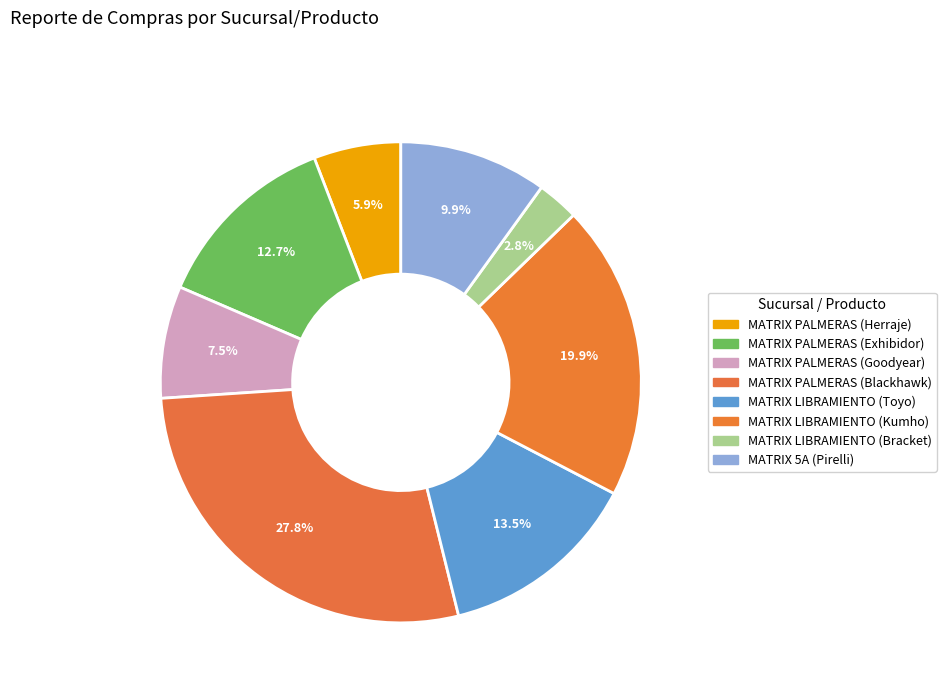

Which has a higher value, MATRIX PALMERAS (Exhibidor) or MATRIX PALMERAS (Blackhawk)?

MATRIX PALMERAS (Blackhawk)